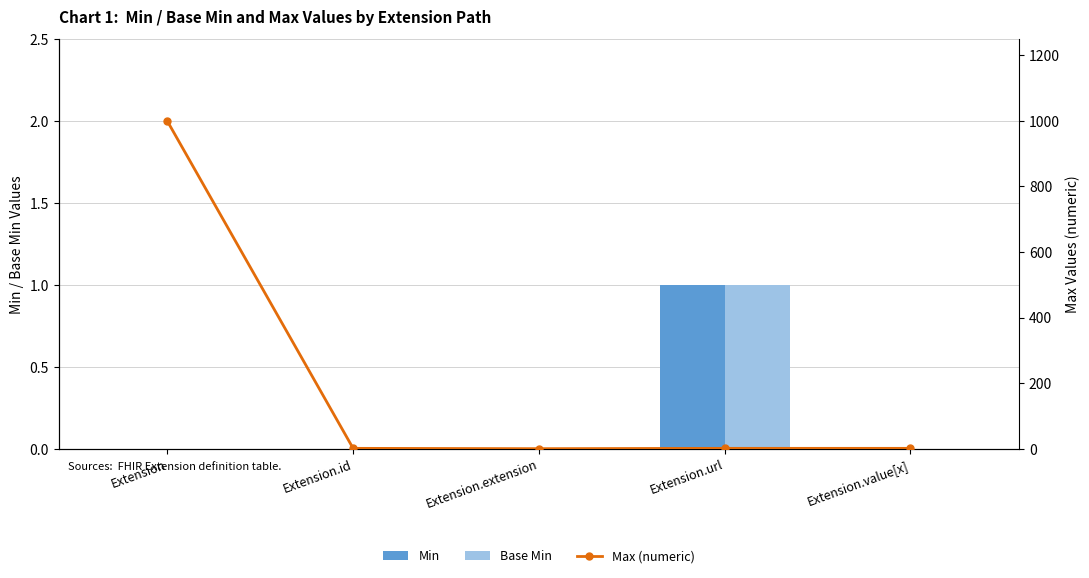

List the labels in order of Max (numeric) value, largest first.

Extension, Extension.id, Extension.url, Extension.value[x], Extension.extension